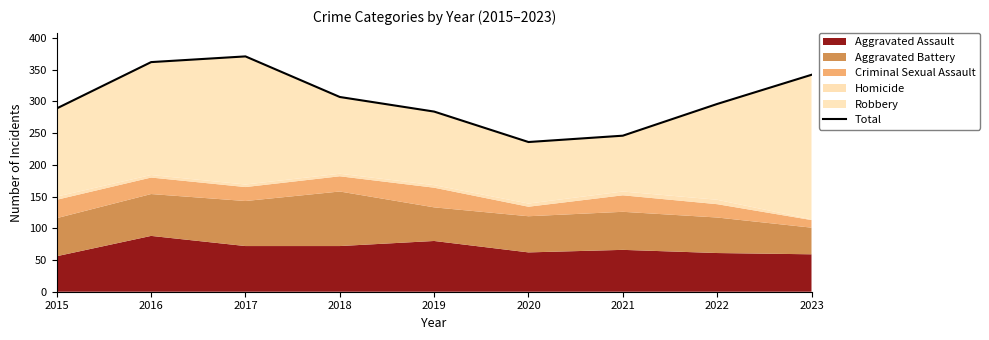

What is the value of the 1st point from the left?

289